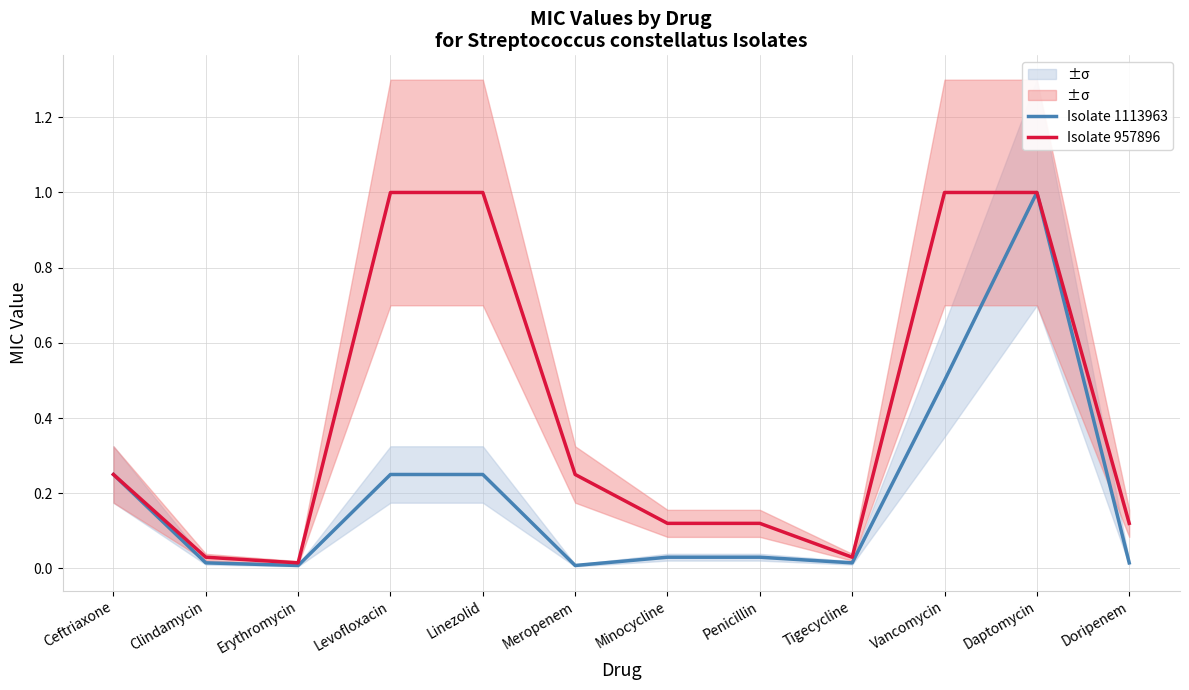

At how many categories does at least one series exceed 0?

12